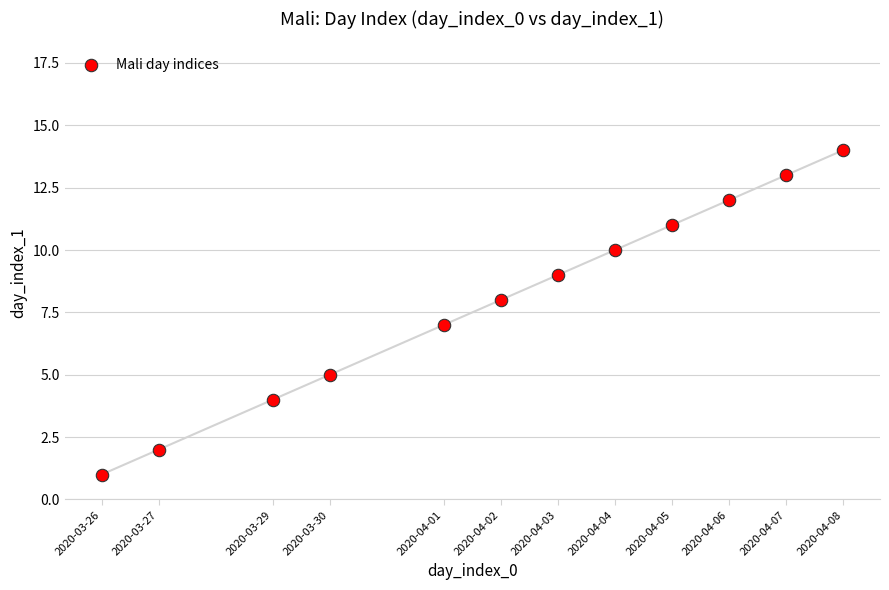

What is the average Y value?

8